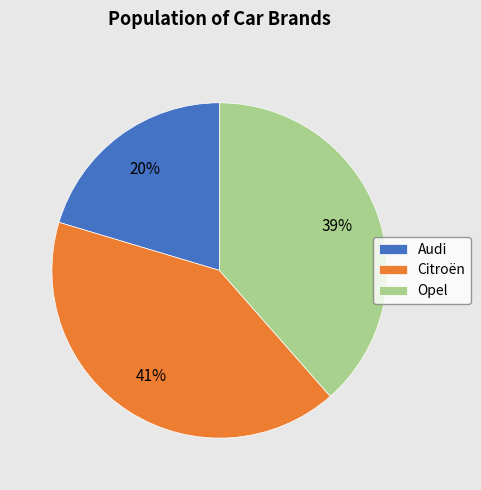

To the nearest percent, what is the difference between the Citroën and Audi slice percentages?

21%